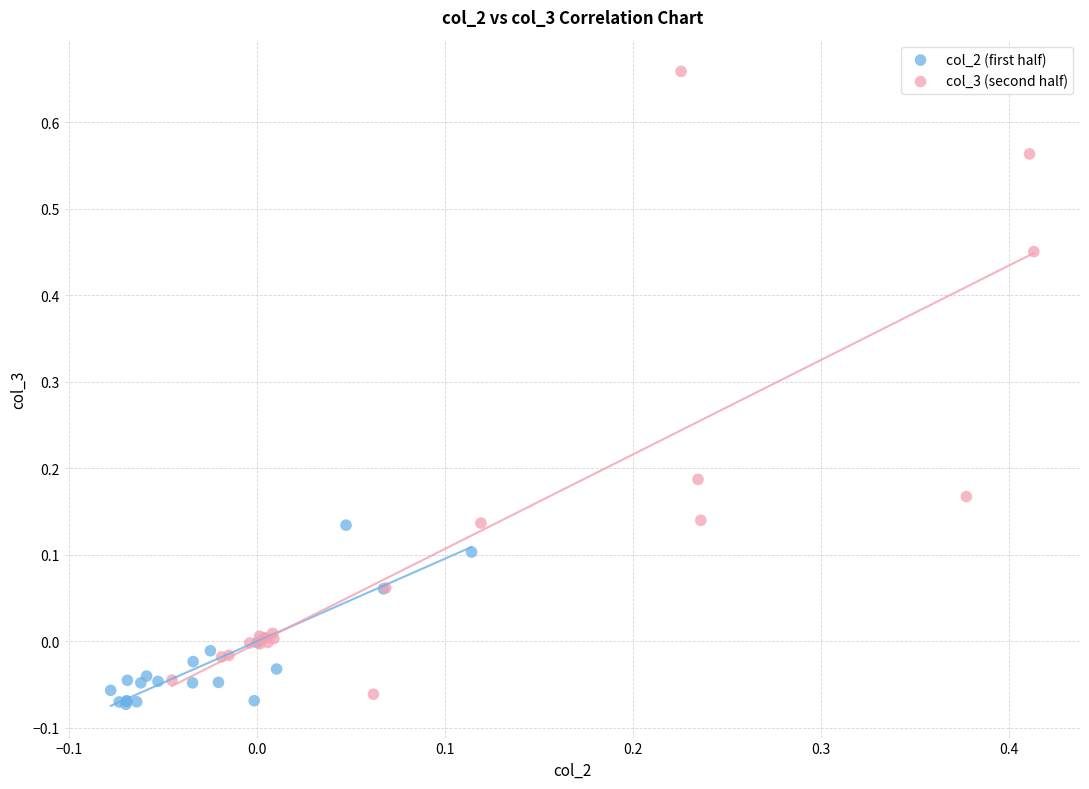

Which series contains the highest Y value?

col_3 (second half)